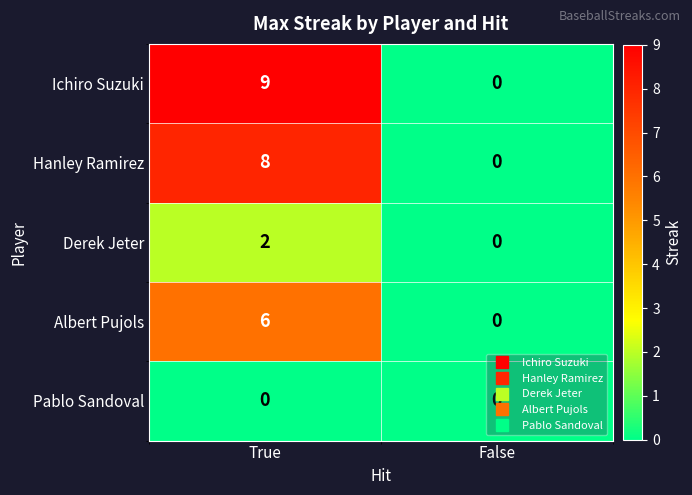

The Albert Pujols series shows 0 at False. True or false?

True